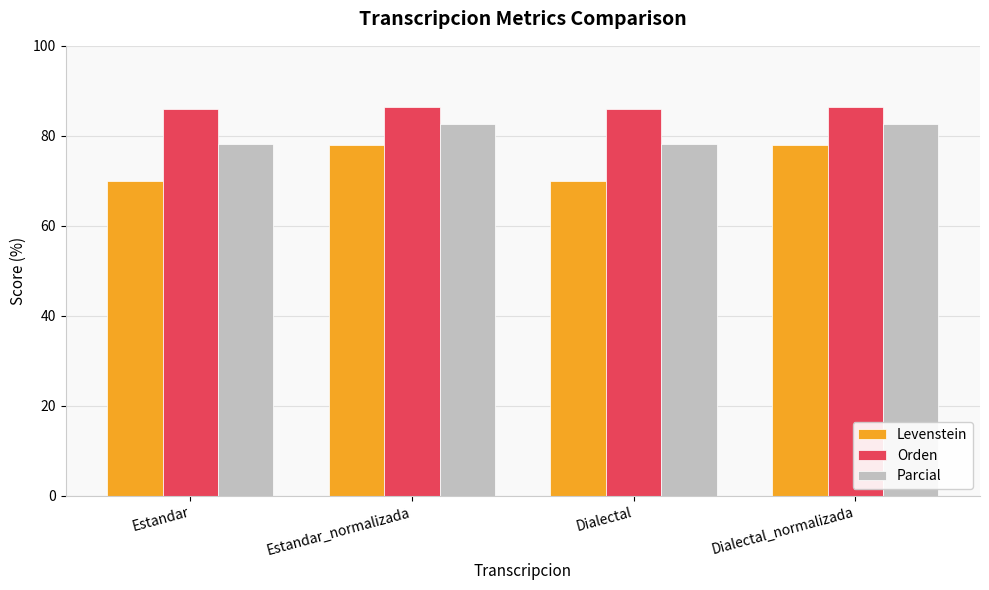

Which series has the largest total across all categories?

Orden